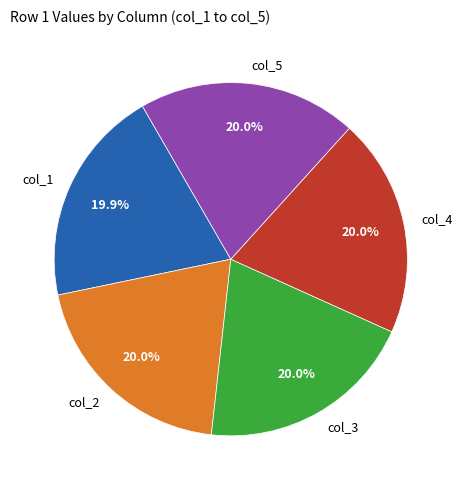

How many slices are in this pie chart?

5